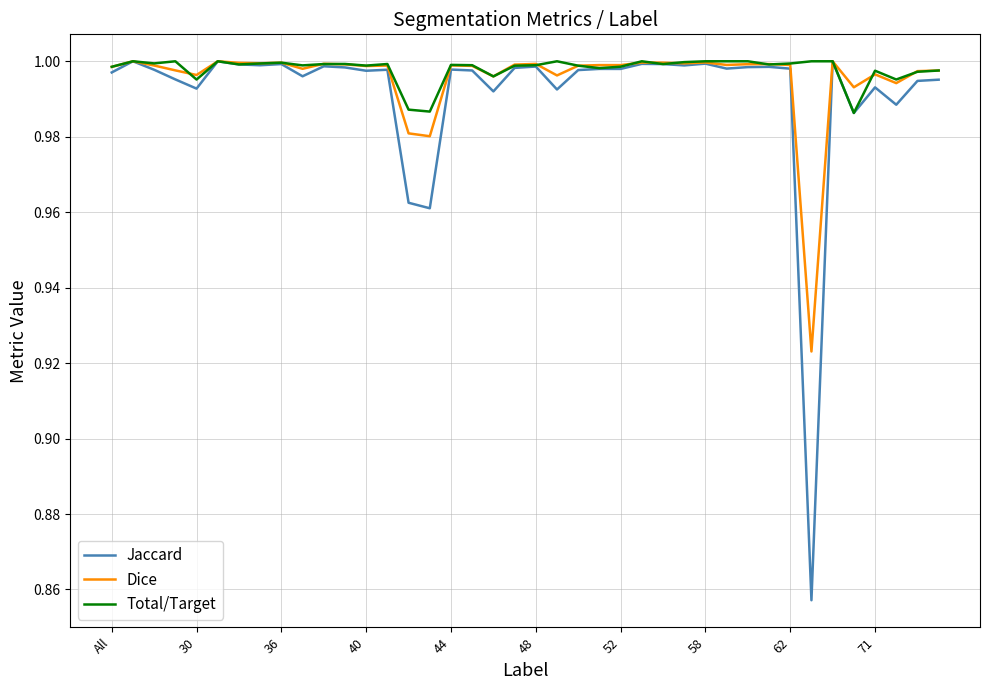

At how many categories does at least one series exceed 0?

40